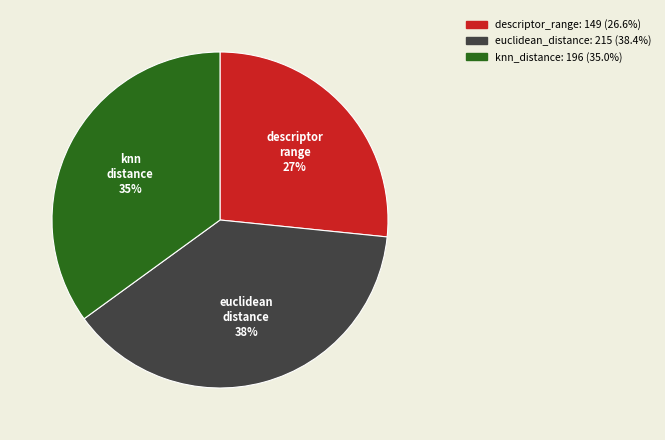

What is the largest slice in the pie chart?

euclidean_distance